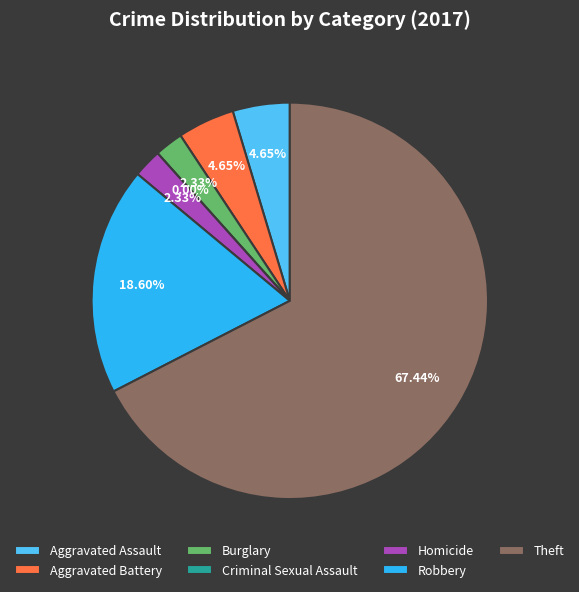

How many slices are in this pie chart?

7